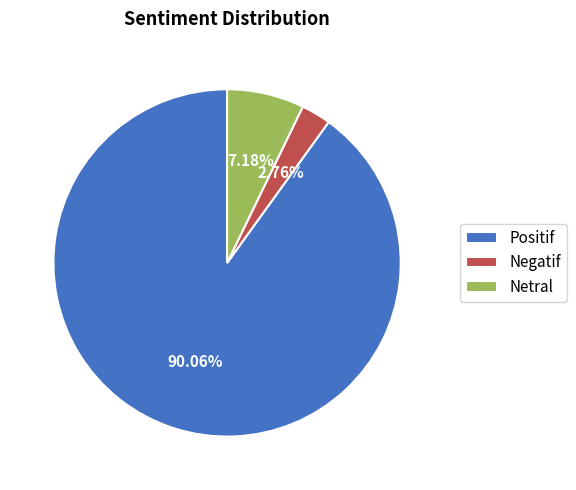

Count the number of slices in the pie.

3